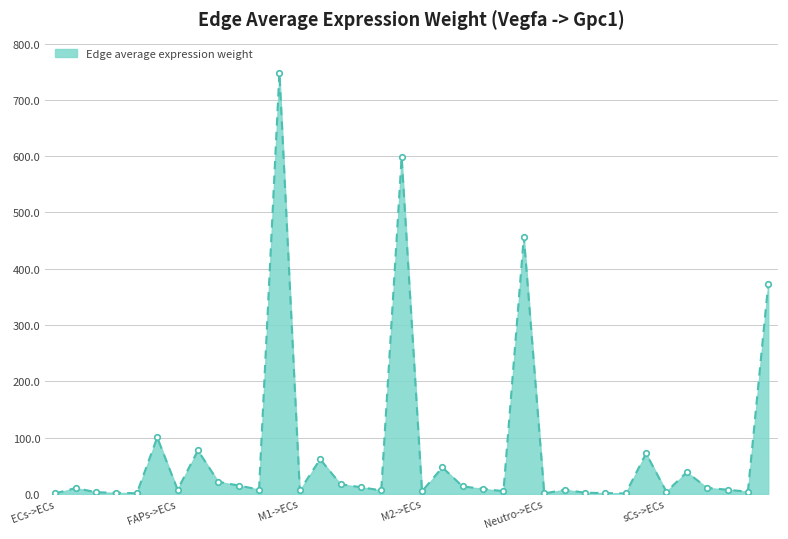

True or false: there are more than 0 points higher than both neighbors.

True